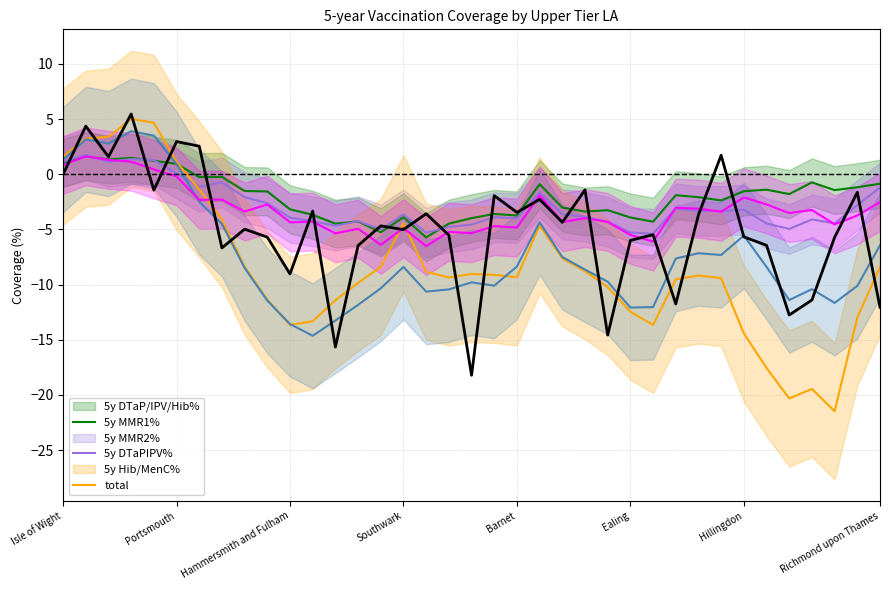

List the labels in order of total value, smallest first.

18, 12, 24, 32, 36, 27, 33, 10, Richmond upon Thames, 13, 31, 25, 34, 9, 30, 17, 26, 15, 8, 14, 22, 28, 16, 20, 11, 21, 19, 35, Barnet, 23, Isle of Wight, Hammersmith and Fulham, 29, Hillingdon, Ealing, Portsmouth, Southwark